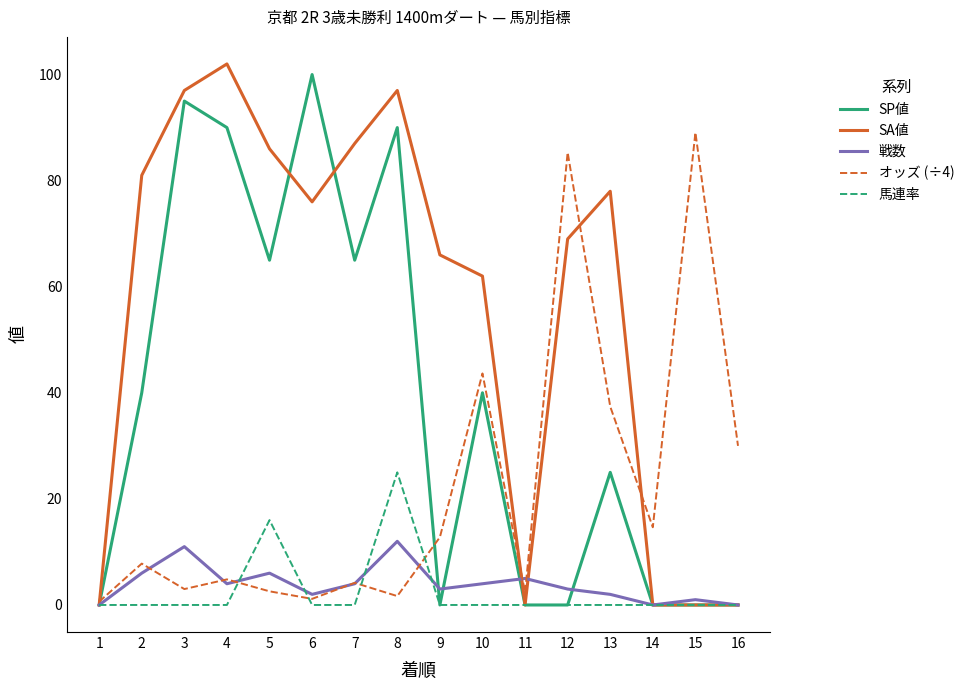

At how many categories does at least one series exceed 91?

4